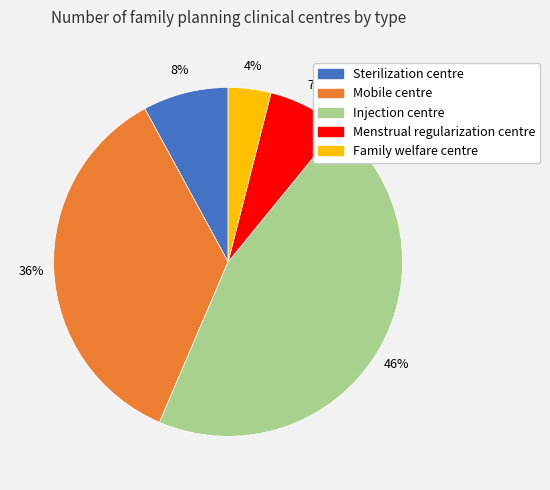

Count the number of slices in the pie.

5